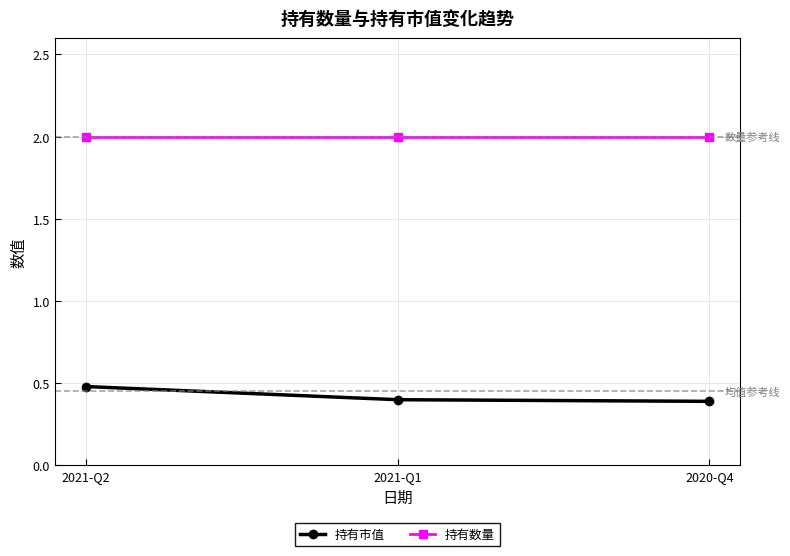

Count the 持有市值 values in the range 0 to 1.

3